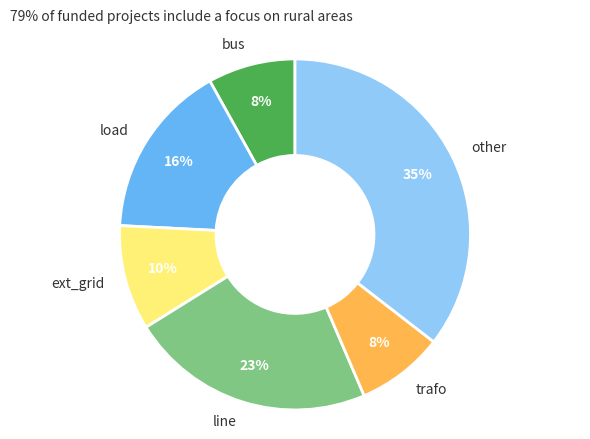

True or false: trafo accounts for 8% of the total.

True